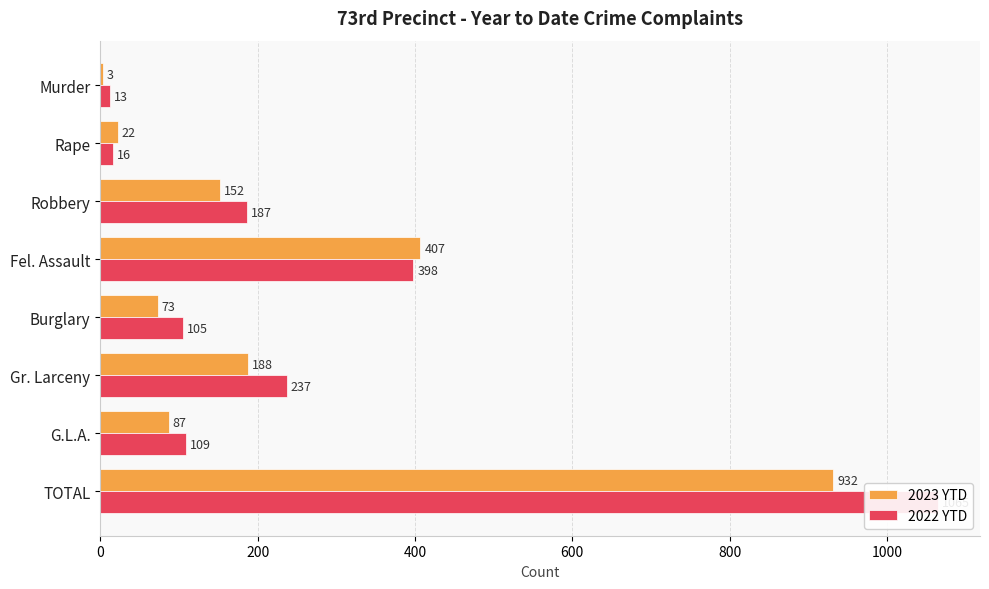

How many categories are shown in the chart?

8